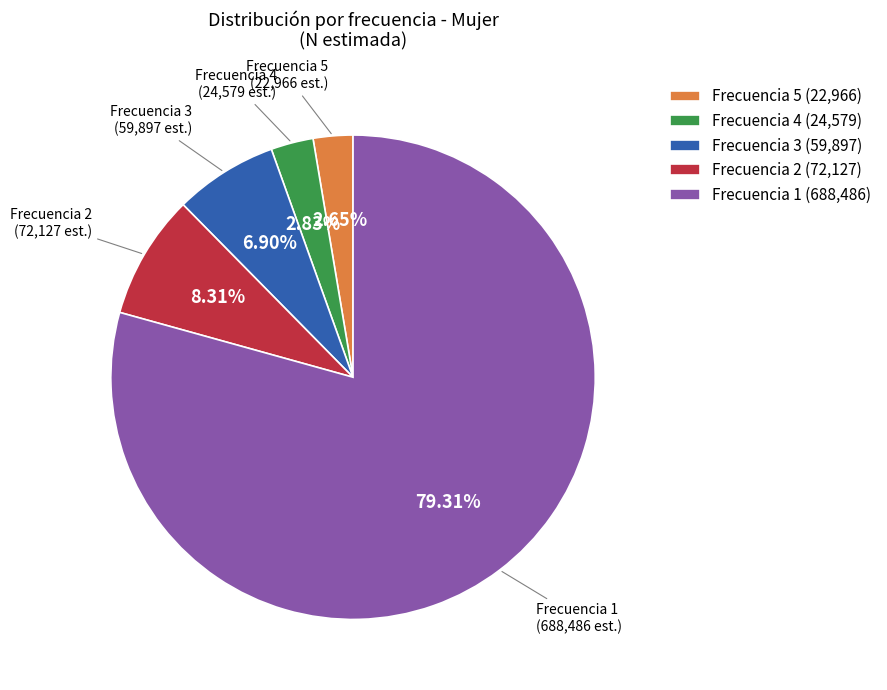

Is there any slice that represents more than half of the pie?

Yes